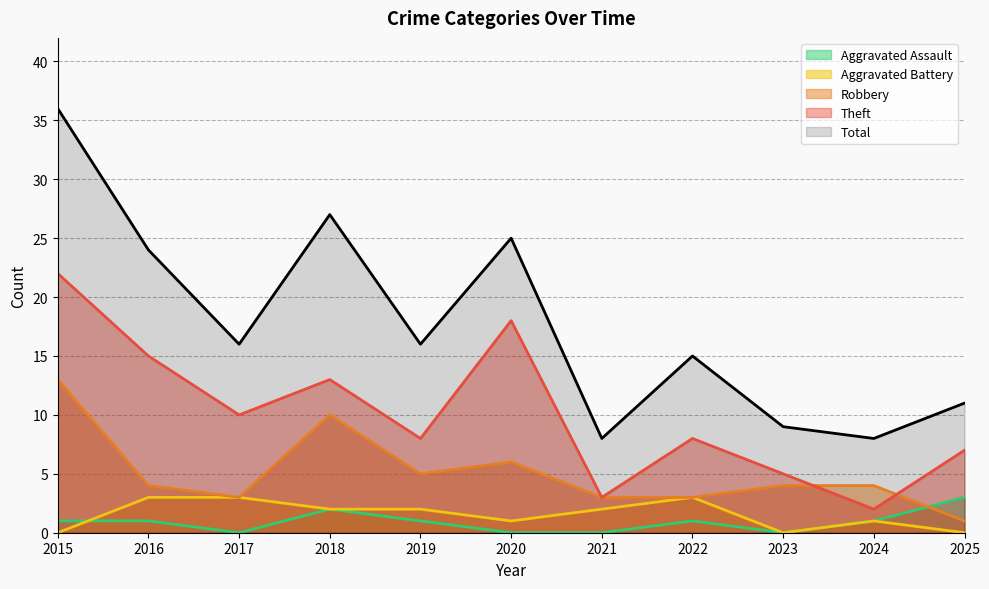

True or false: Robbery and Aggravated Battery cross at least once.

False